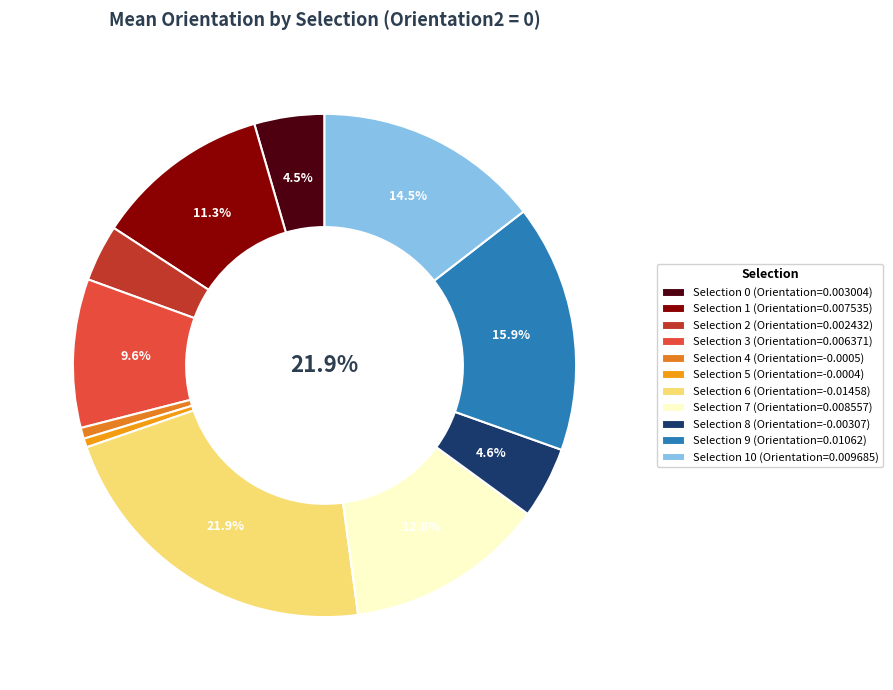

To the nearest percent, what is the average slice percentage?

9%